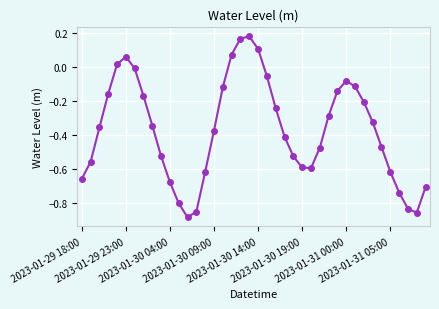

How many points are higher than both their immediate neighbors (excluding endpoints)?

3